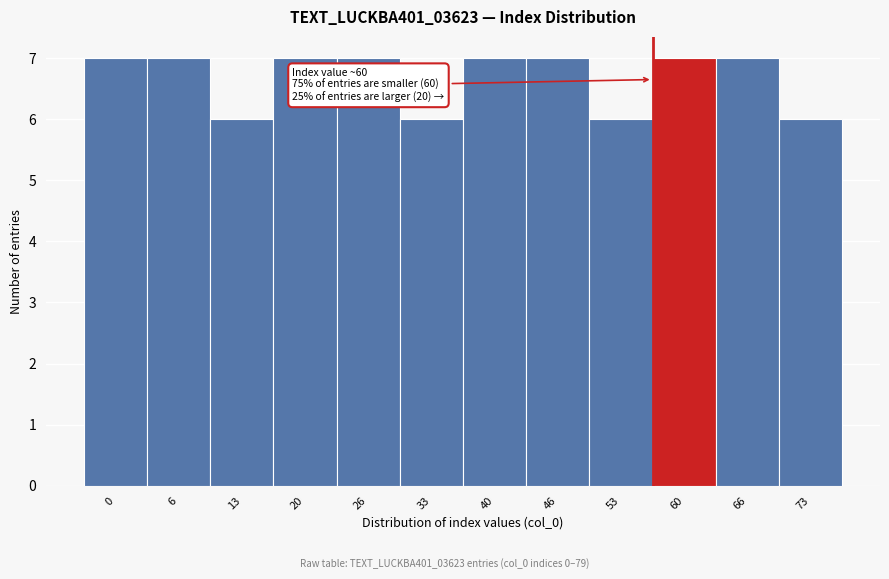

Reading right to left, transcribe all the data shown in this chart.

6	7	7	6	7	7	6	7	7	6	7	7